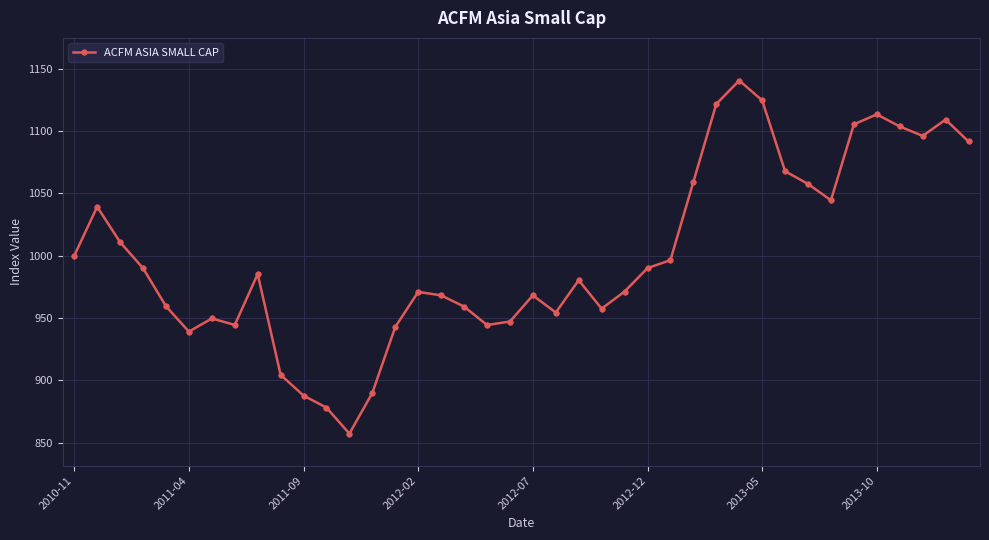

How many data points does each series have?

40